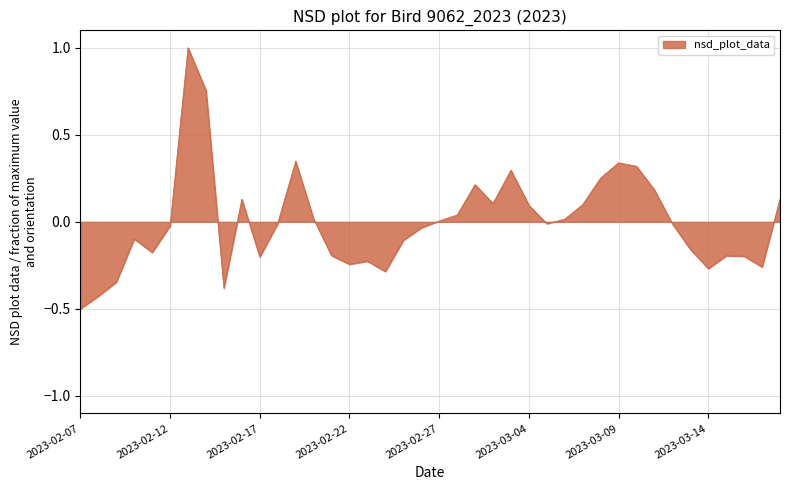

What is the maximum value shown in the chart?

1.0